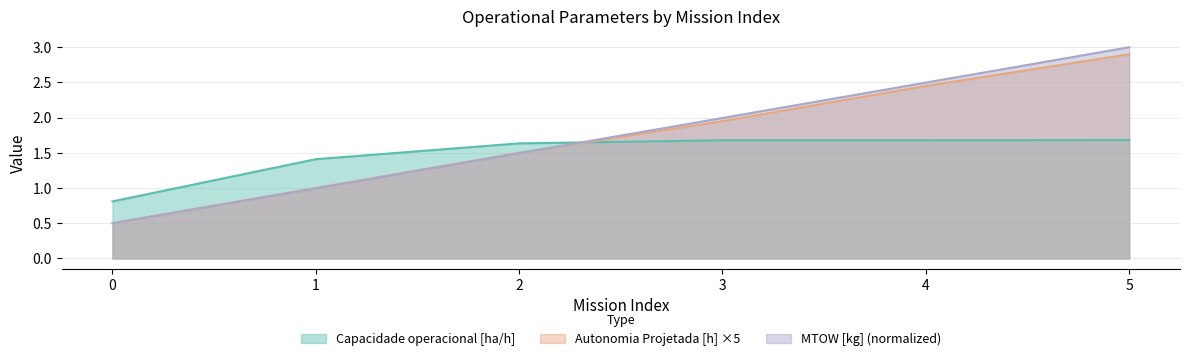

Reading left to right, list all the values displayed in this chart.

Capacidade operacional [ha/h]: 0=0.8	1=1.4	2=1.6	3=1.7	4=1.7	5=1.7
Autonomia Projetada [h]: 0=0.5	1=1.0	2=1.5	3=2.0	4=2.5	5=2.9
MTOW [kg]: 0=0.5	1=1.0	2=1.5	3=2.0	4=2.5	5=3.0